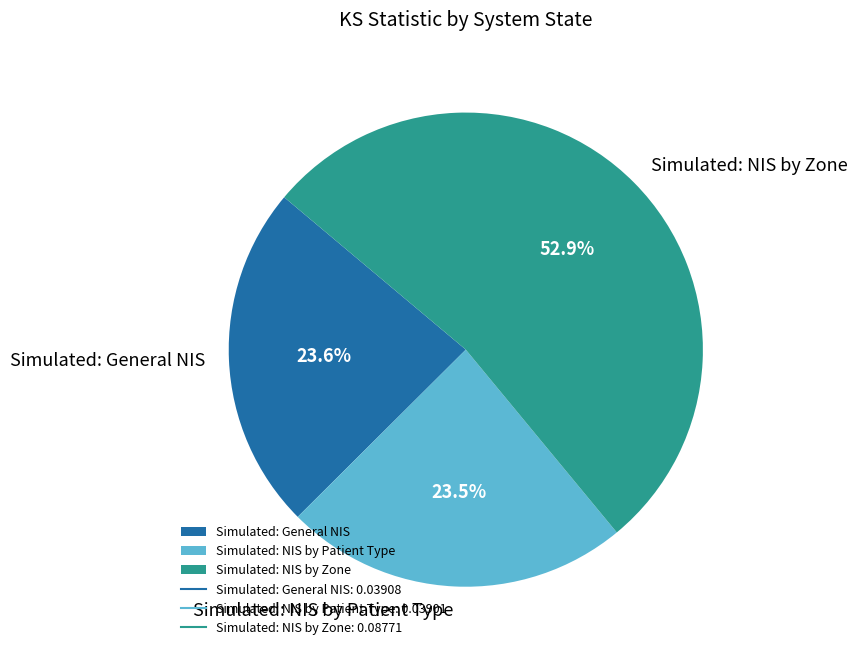

To the nearest percent, what is the average slice percentage?

33%